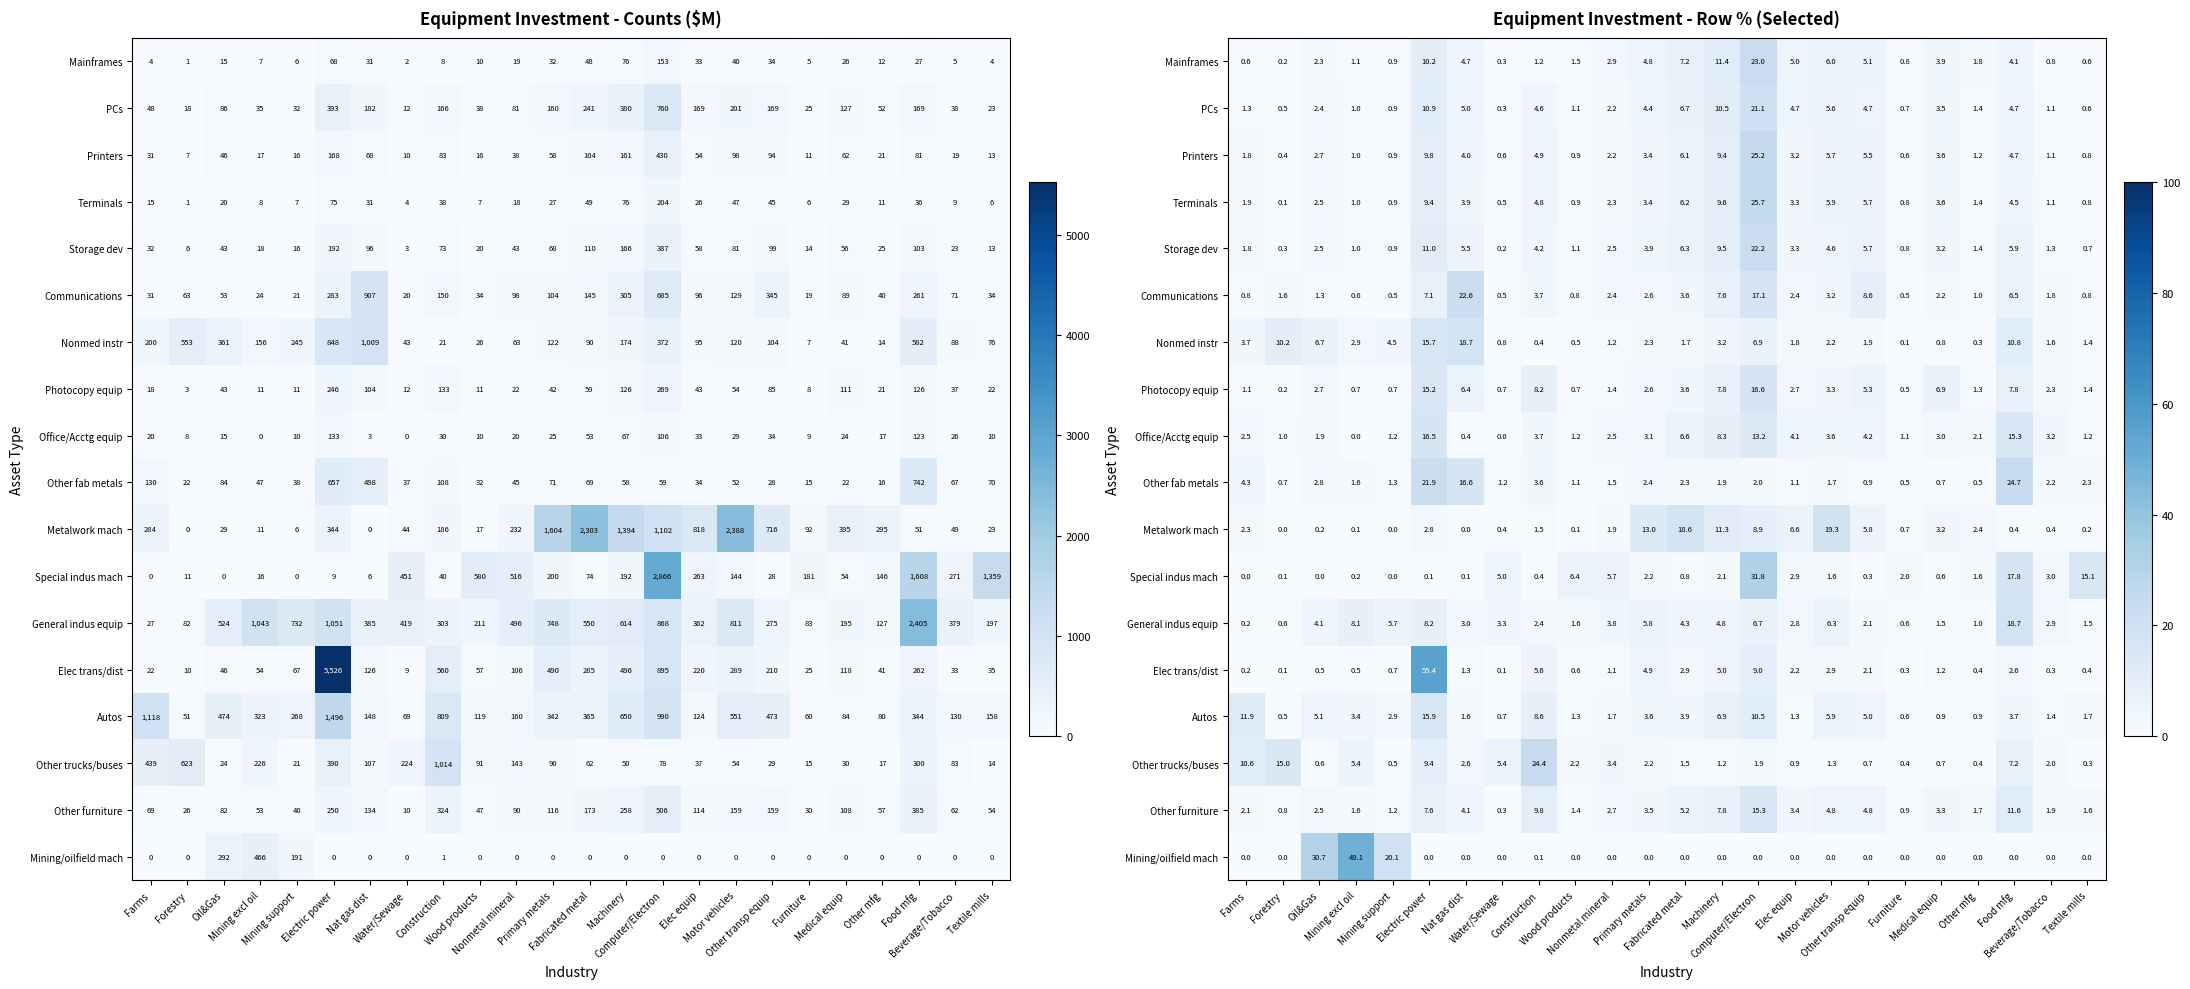

What is the highest value of the Mainframes series?

23.0